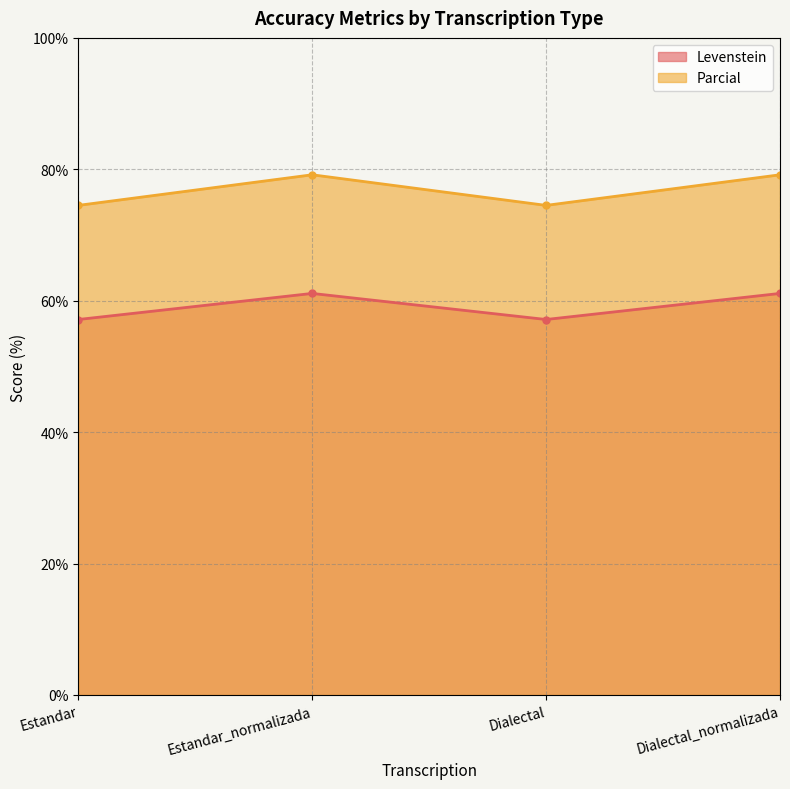

What is the label of the 3rd point from the left?

Dialectal